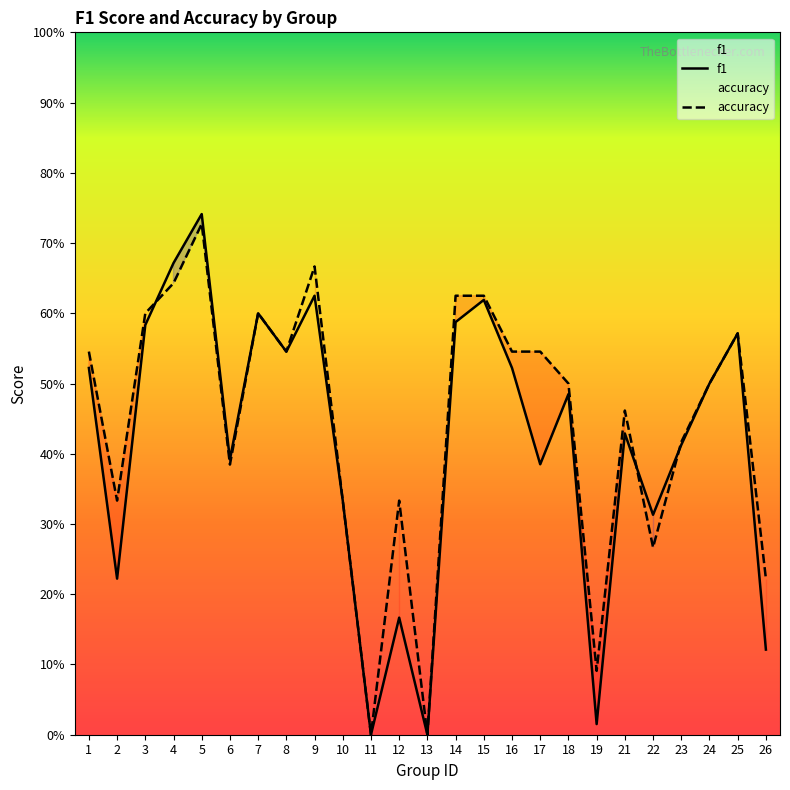

True or false: f1 and accuracy intersect in this chart.

True